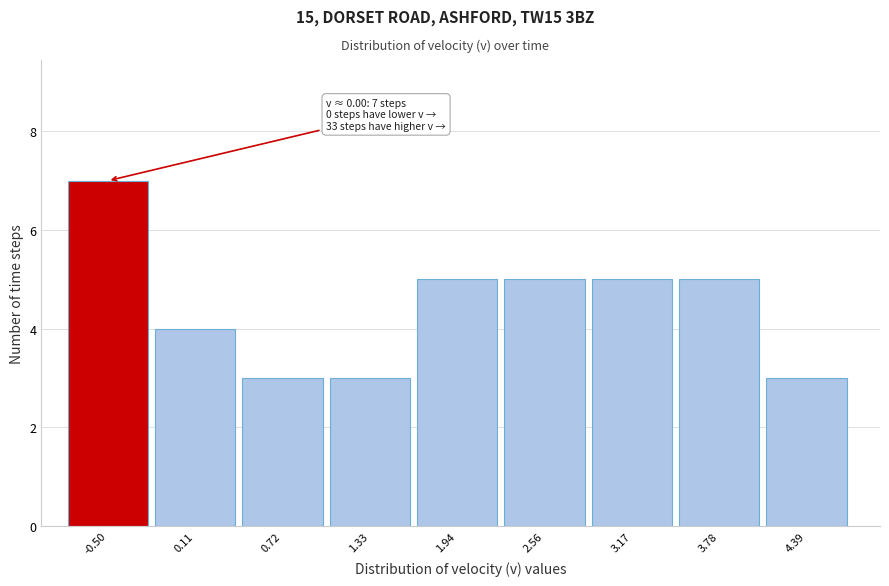

Reading left to right, extract all data points from this chart.

-0.50=7	0.11=4	0.72=3	1.33=3	1.94=5	2.56=5	3.17=5	3.78=5	4.39=3